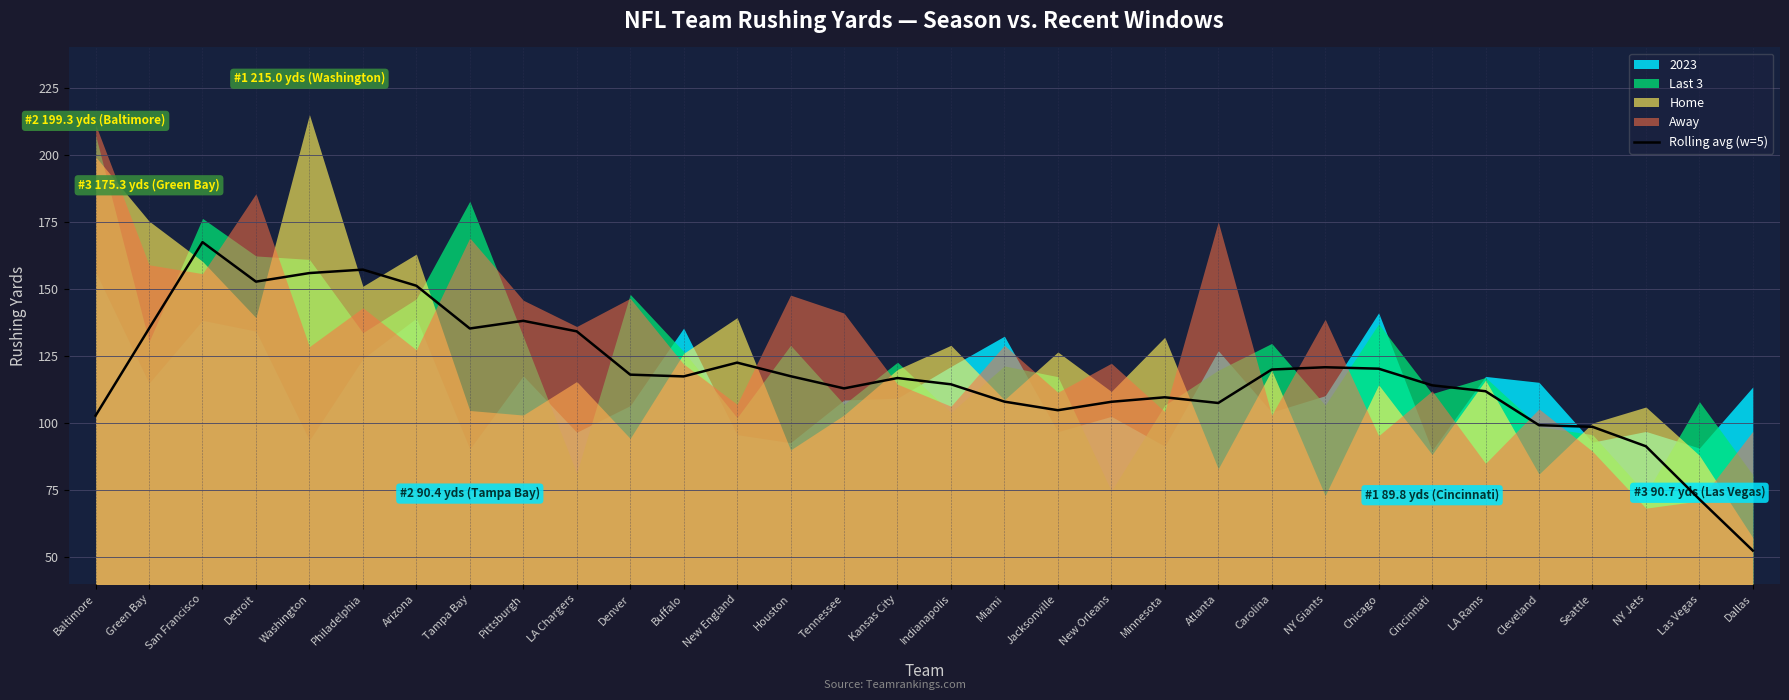

True or false: the data has more than 2 interior local peaks.

True